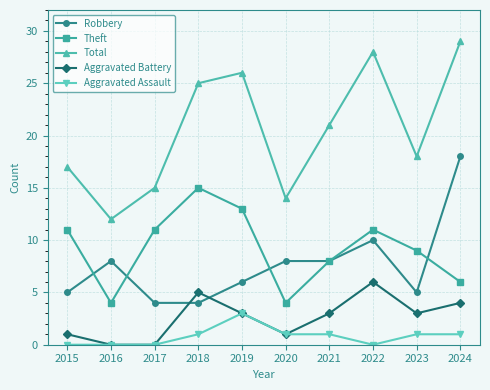

List the series in order of their peak value, lowest first.

Aggravated Assault, Aggravated Battery, Theft, Robbery, Total